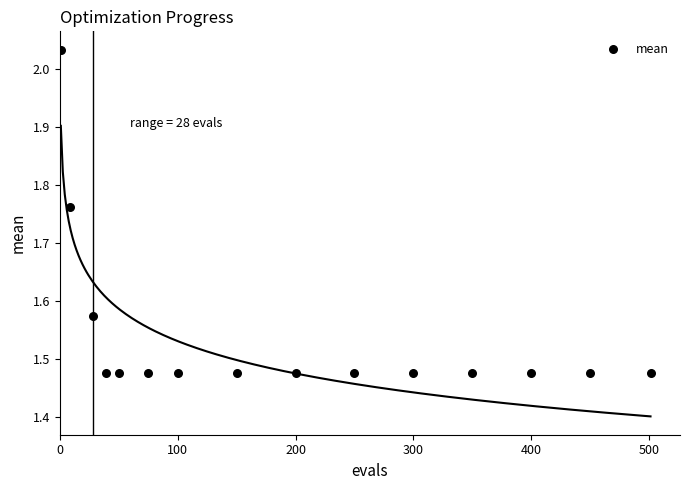

What is the range of Y values (max minus min)?

0.6